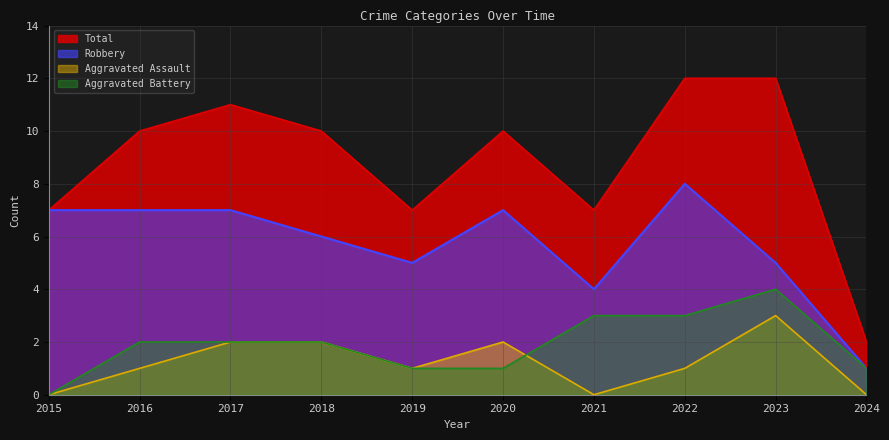

Reading left to right, list all the values displayed in this chart.

Aggravated Assault: 2015=0	2016=1	2017=2	2018=2	2019=1	2020=2	2021=0	2022=1	2023=3	2024=0
Aggravated Battery: 2015=0	2016=2	2017=2	2018=2	2019=1	2020=1	2021=3	2022=3	2023=4	2024=1
Robbery: 2015=7	2016=7	2017=7	2018=6	2019=5	2020=7	2021=4	2022=8	2023=5	2024=1
Total: 2015=7	2016=10	2017=11	2018=10	2019=7	2020=10	2021=7	2022=12	2023=12	2024=2